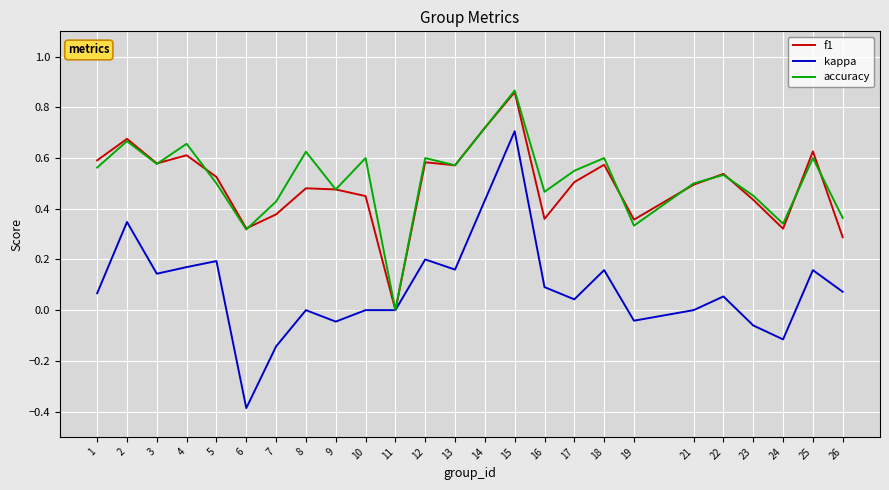

True or false: f1 has a value of 1.0 at 14.

False